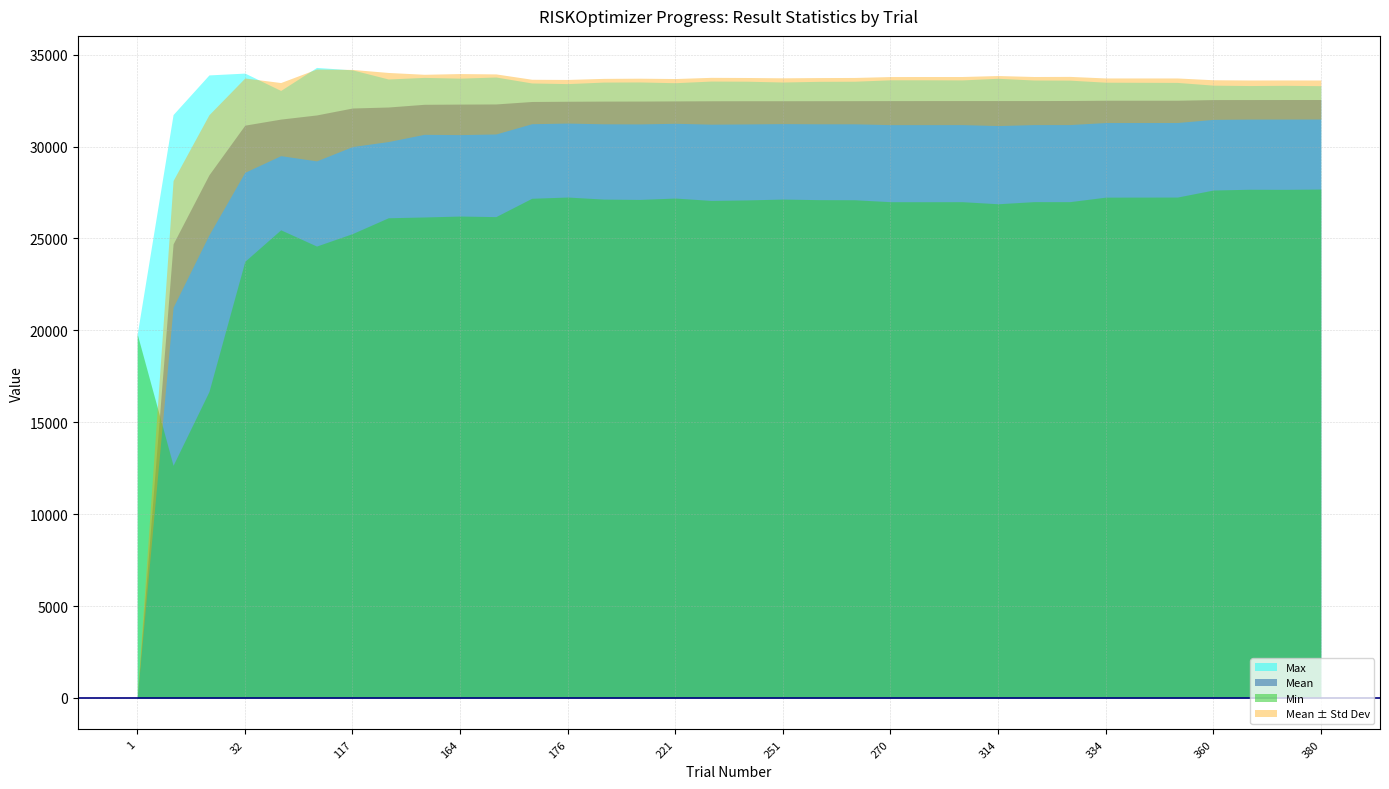

Which series has the largest range (max minus min)?

Mean